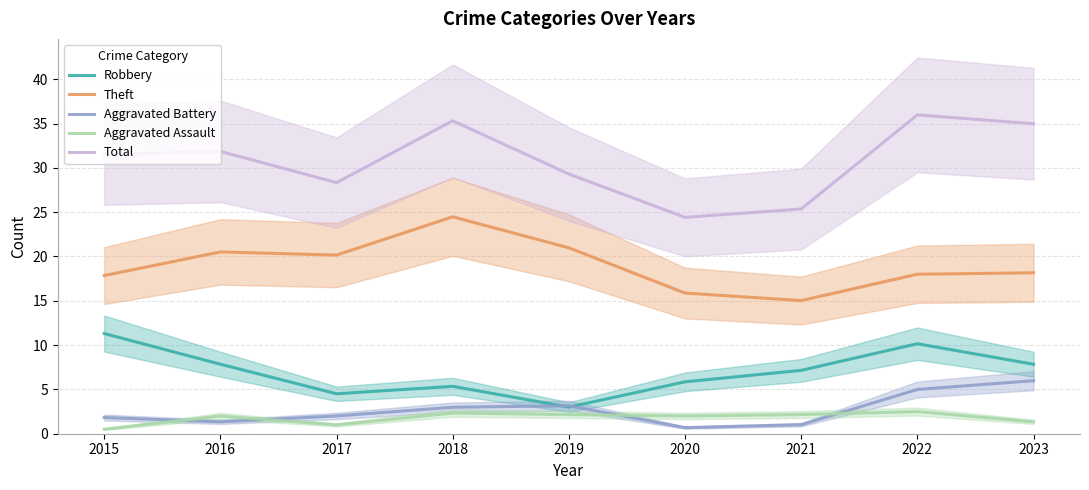

The Robbery series shows 3.3 at 2016. True or false?

False